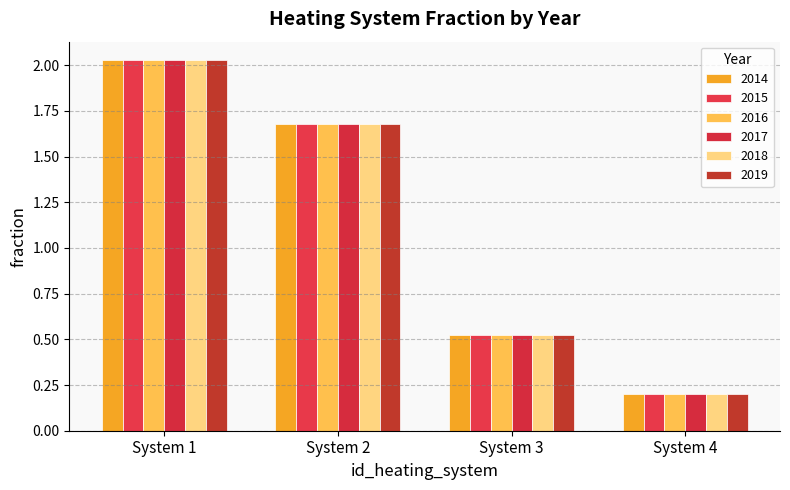

How many values in the 2016 series are below 1?

2